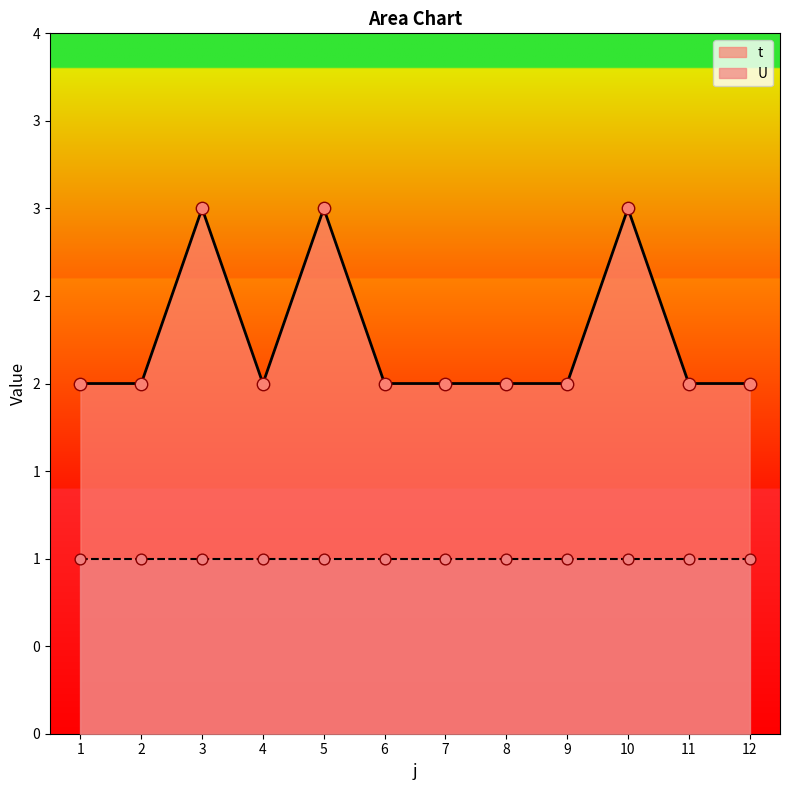

Which has a higher value, 8 or 4?

8